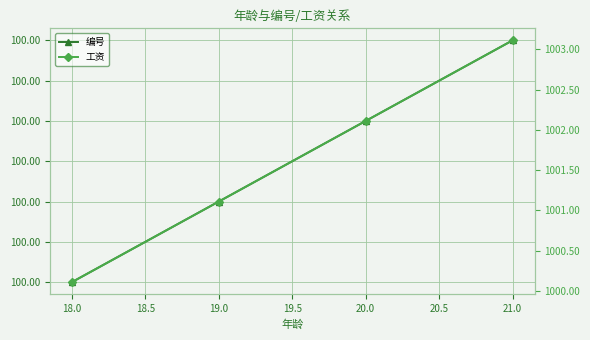

Does the chart display data point markers on the line(s)?

Yes